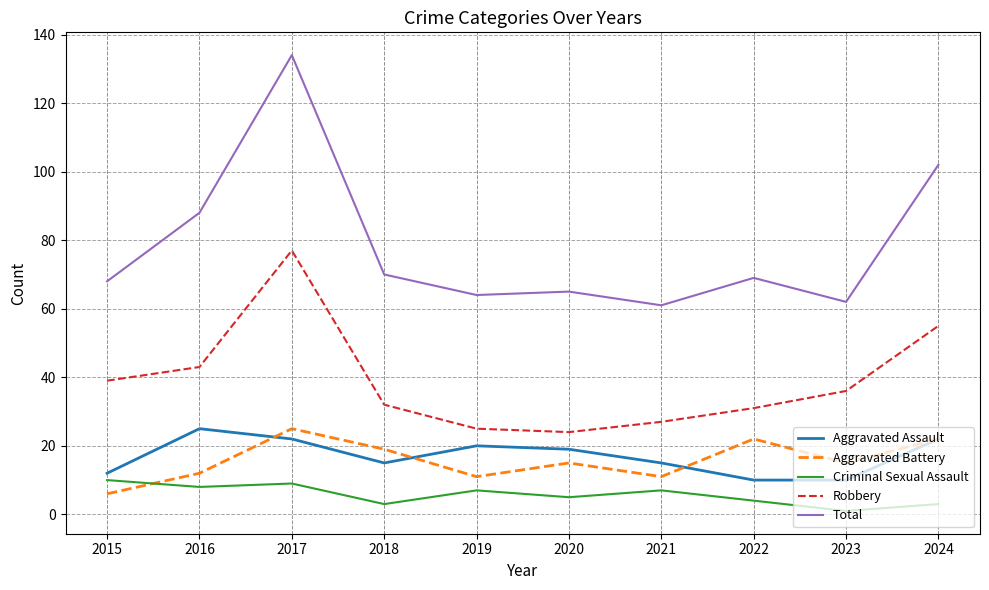

True or false: Criminal Sexual Assault and Aggravated Assault intersect in this chart.

False